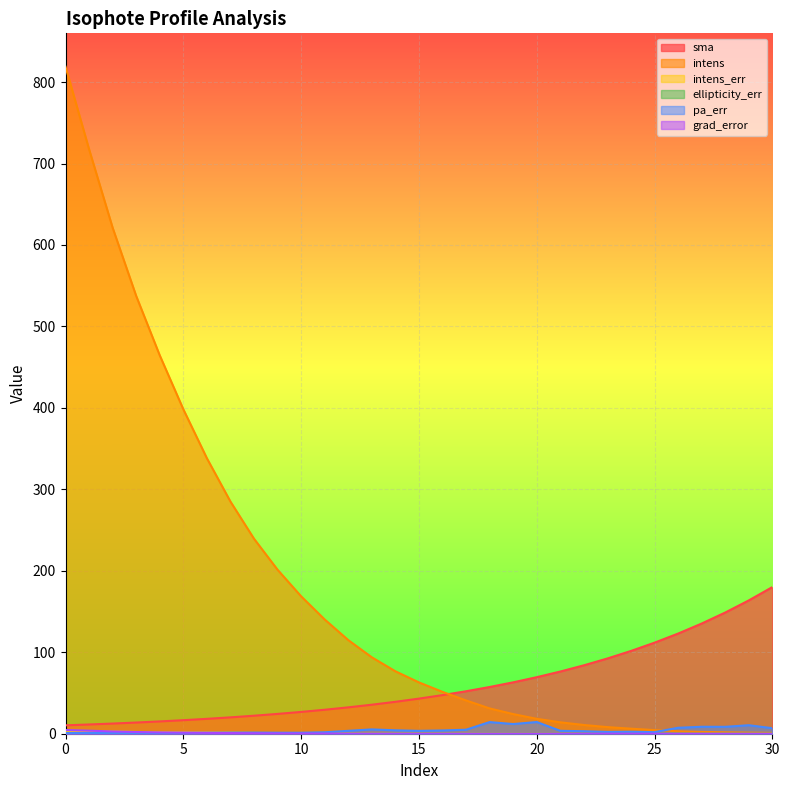

At which category does pa_err reach its first local peak?

2